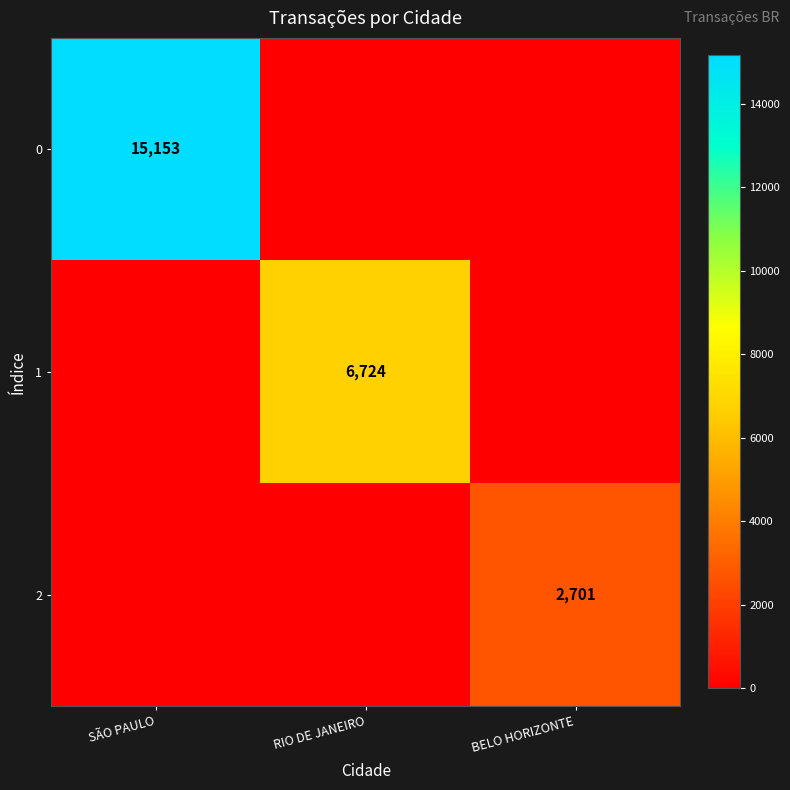

True or false: 2 has a value of 3603 at BELO HORIZONTE.

False